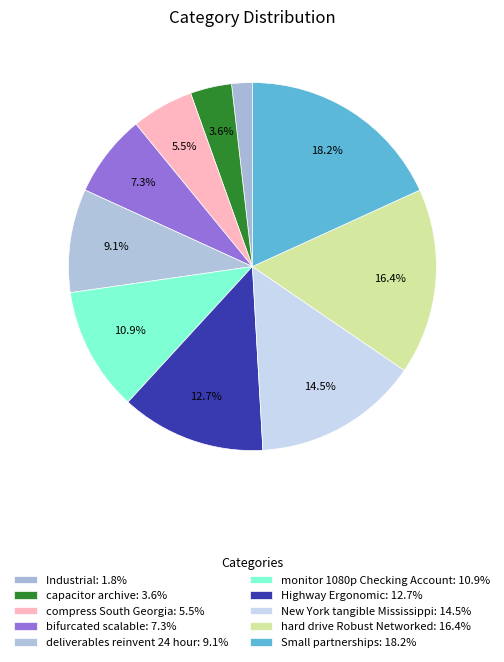

How many slices are in this pie chart?

10